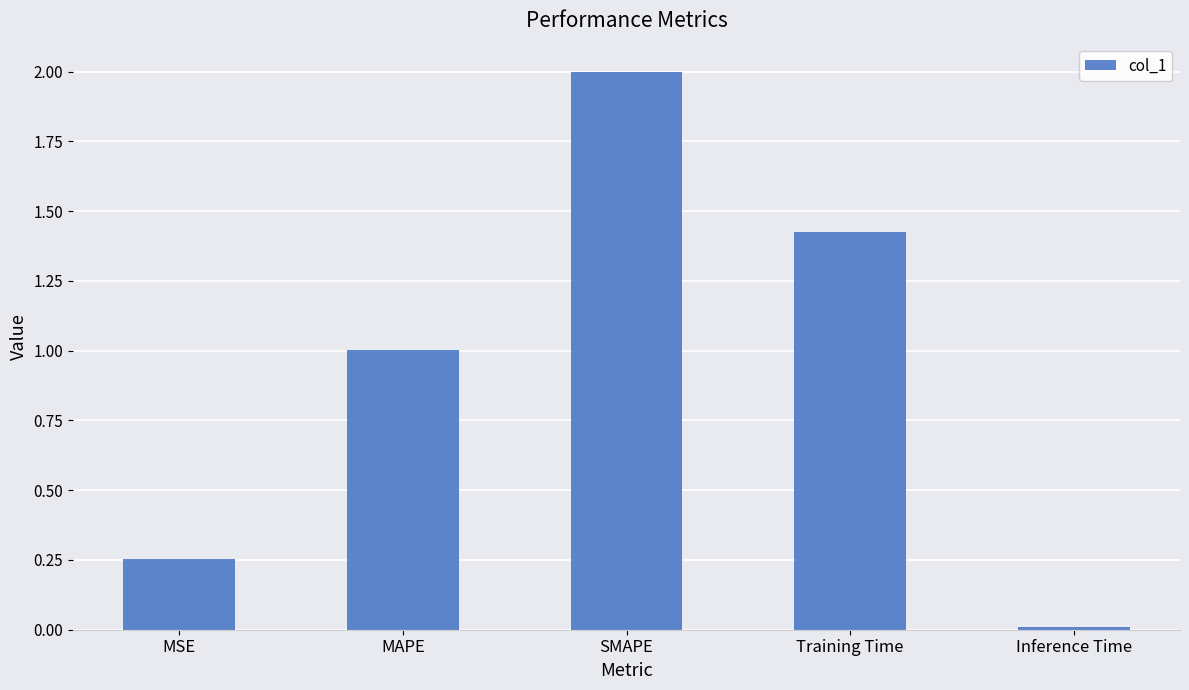

What is the value of the 3rd bar from the left?

2.0